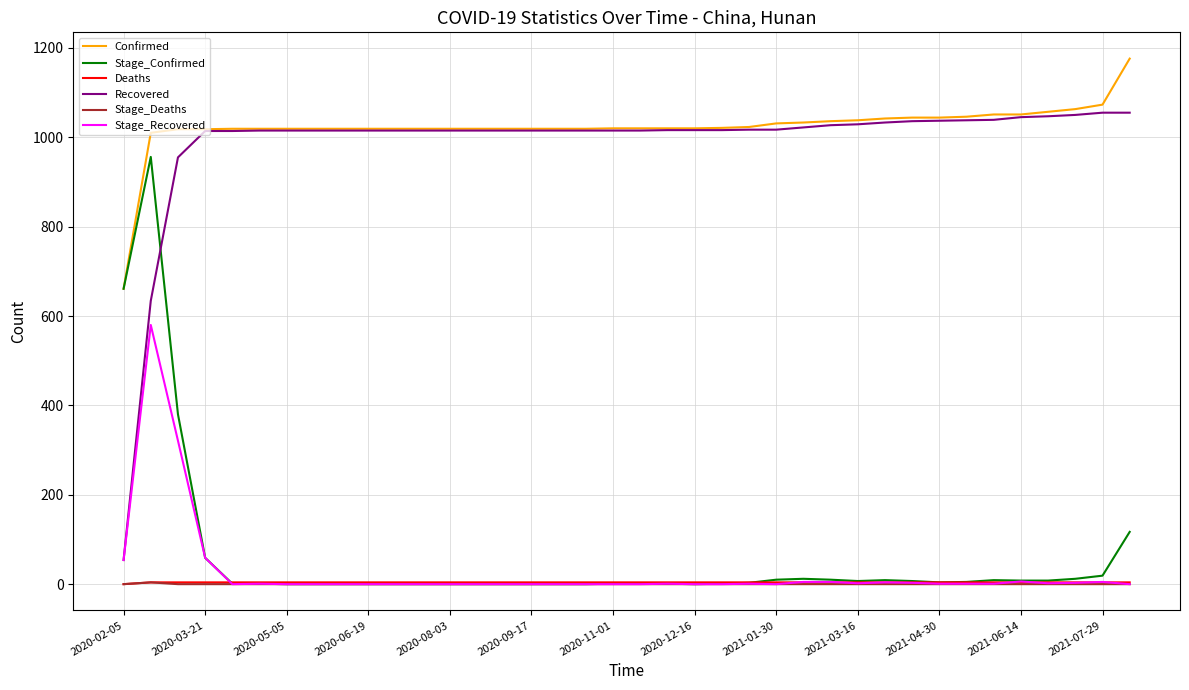

How many lines are shown in the chart?

6